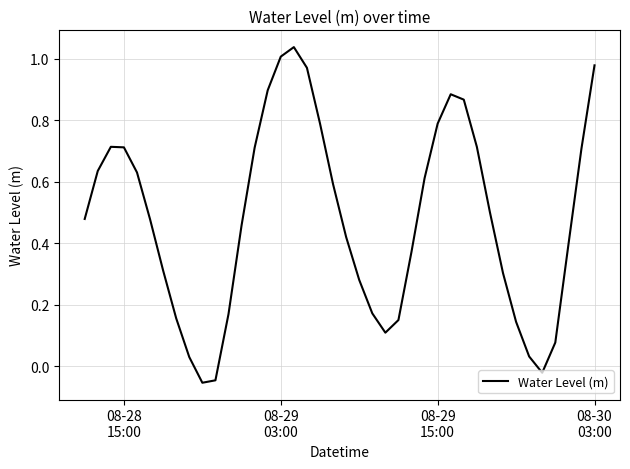

How many values exceed 0?

37